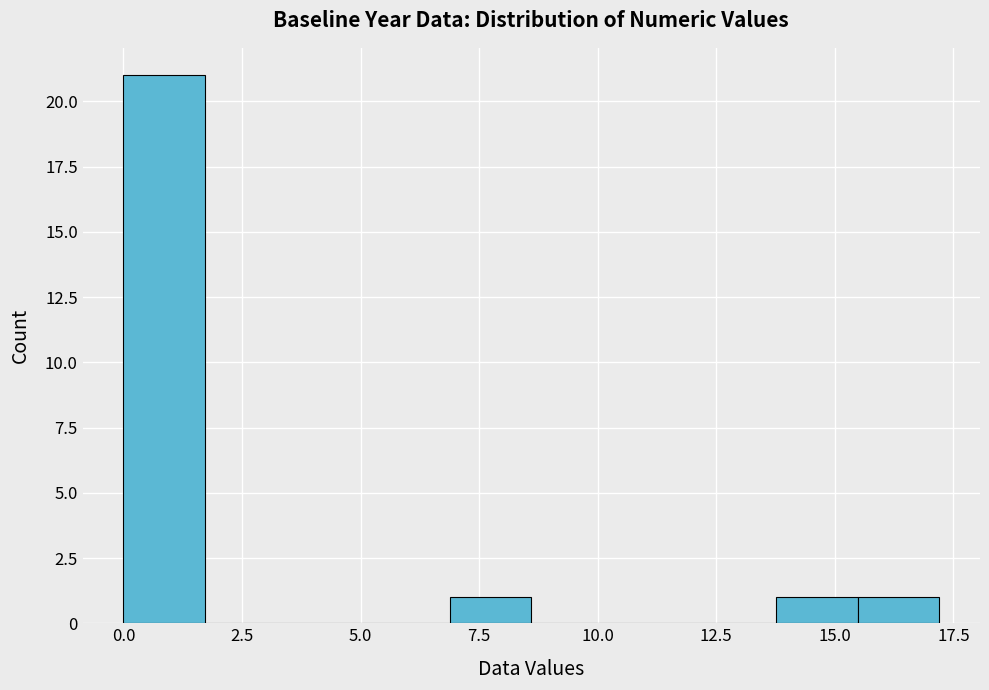

Read against the x-axis, roughly where is the centre of the tallest bar?

1.0